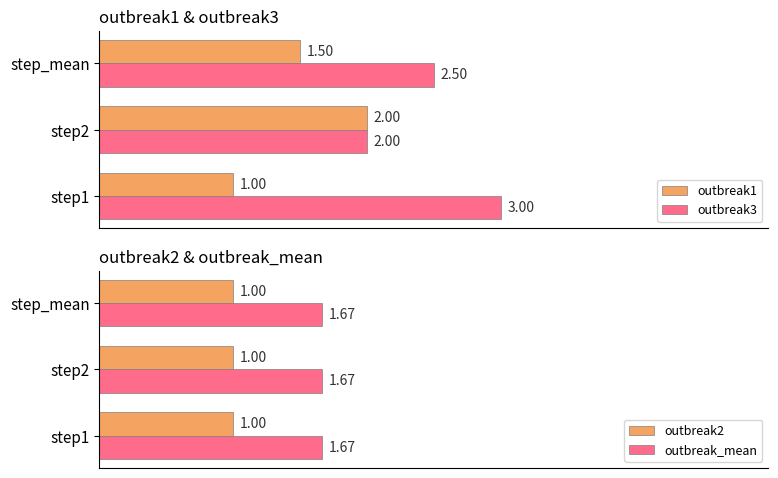

What is the difference between the maximum and minimum values in the outbreak3 series?

1.0